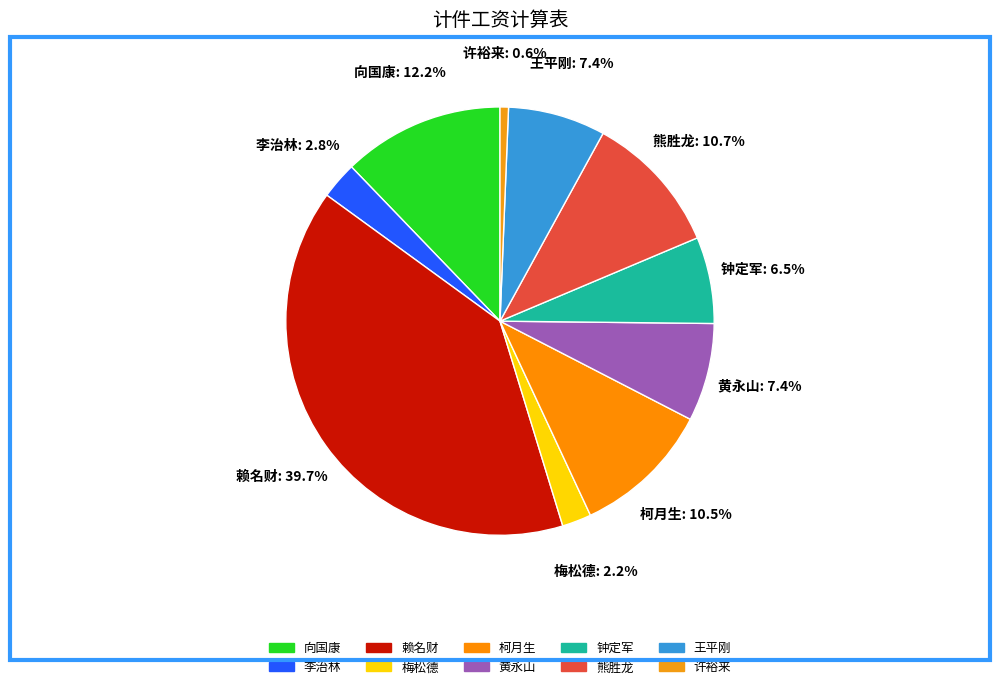

To the nearest percent, what percentage of the pie is 向国康?

12%